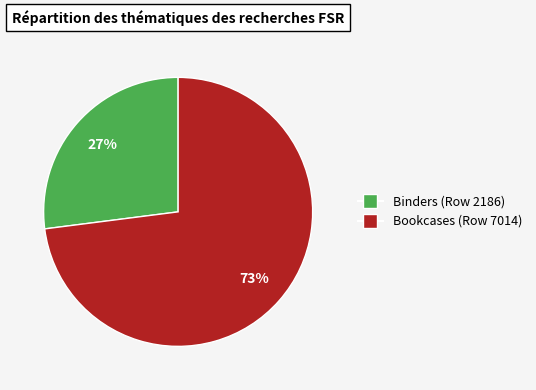

How many segments does this pie chart have?

2